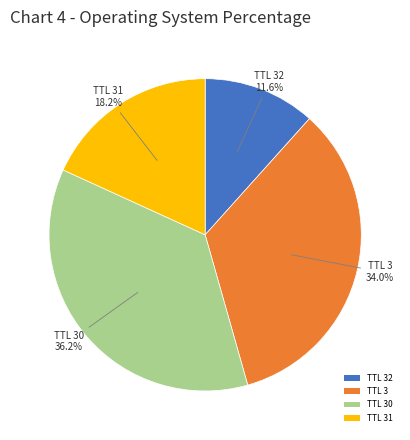

Is the sum of TTL 30 and TTL 31 greater than half?

Yes